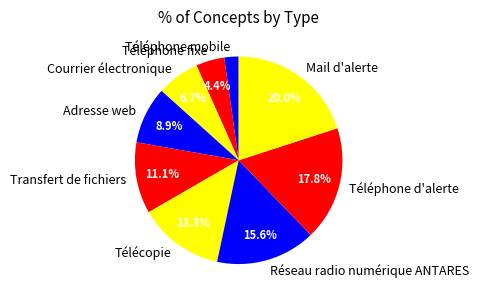

To the nearest percent, what is the combined percentage of Courrier électronique and Téléphone d'alerte?

24%